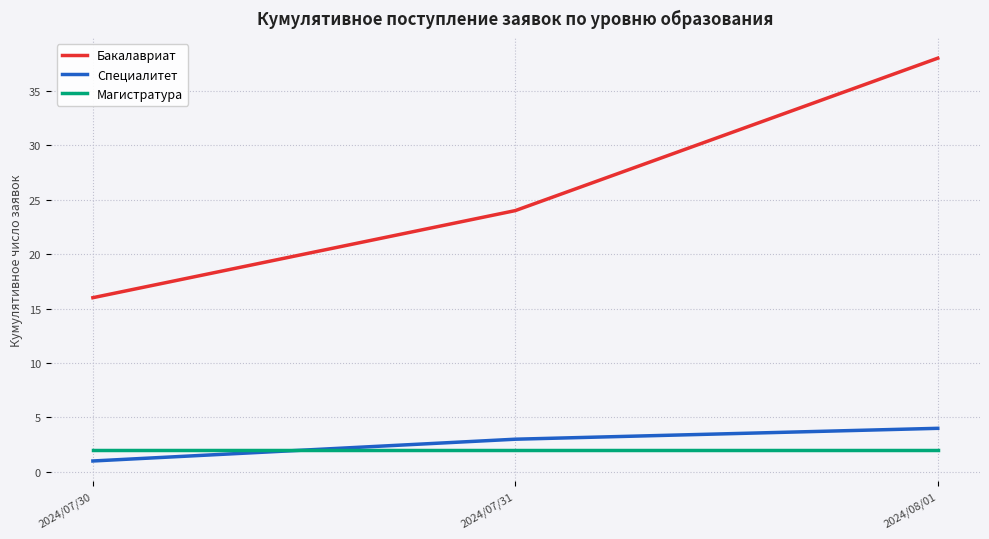

What are all the series names shown in the legend?

Бакалавриат, Специалитет, Магистратура